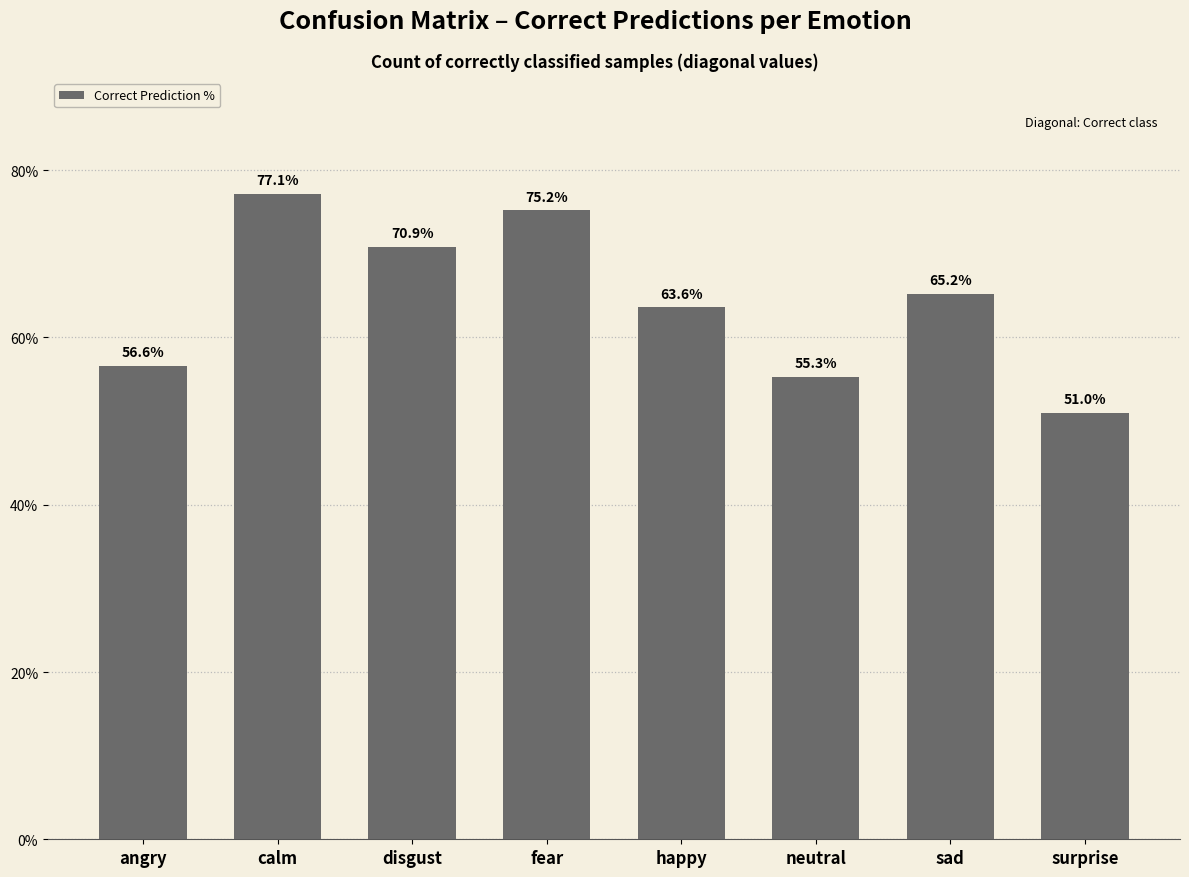

Rank the categories by value from lowest to highest.

surprise, neutral, angry, happy, sad, disgust, fear, calm